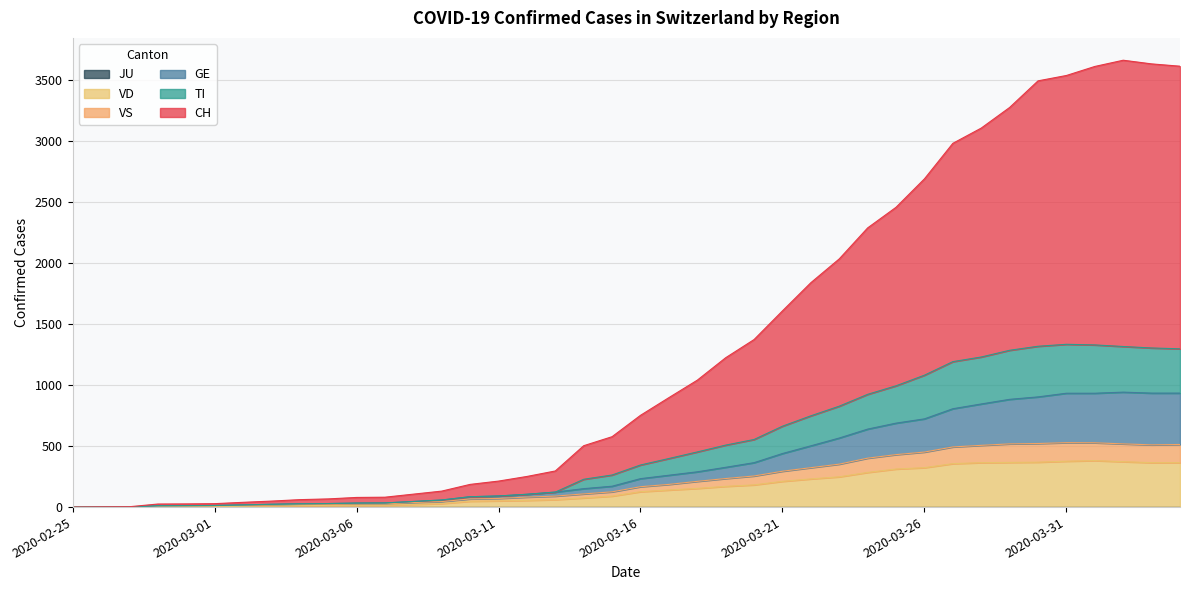

At which label is VD closest to 190?

2020-03-20